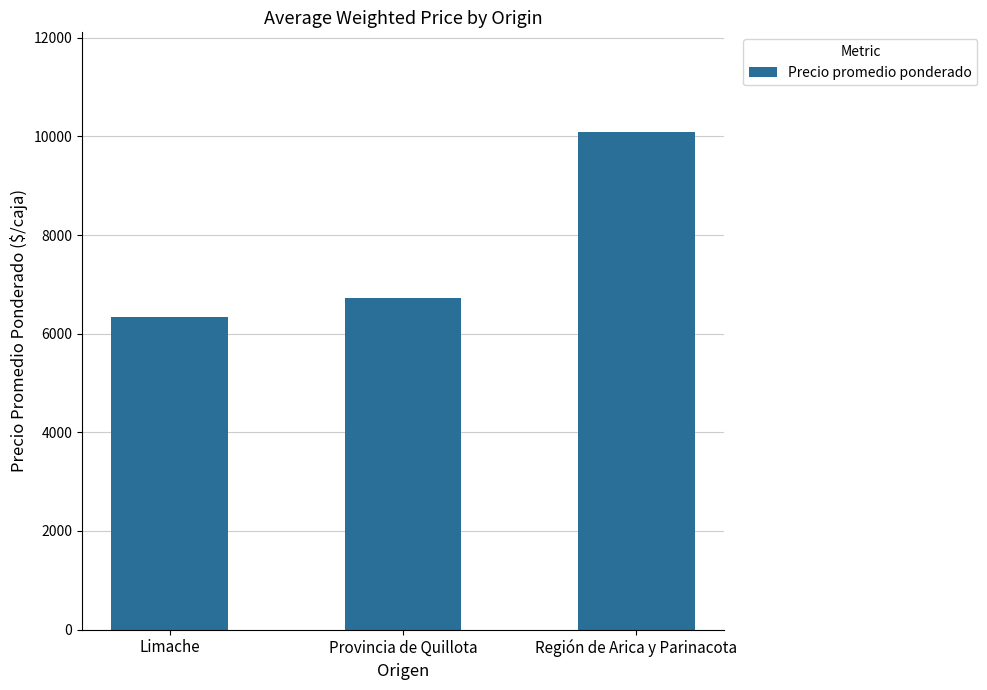

The chart shows a value of 6337.2 at Limache. True or false?

True